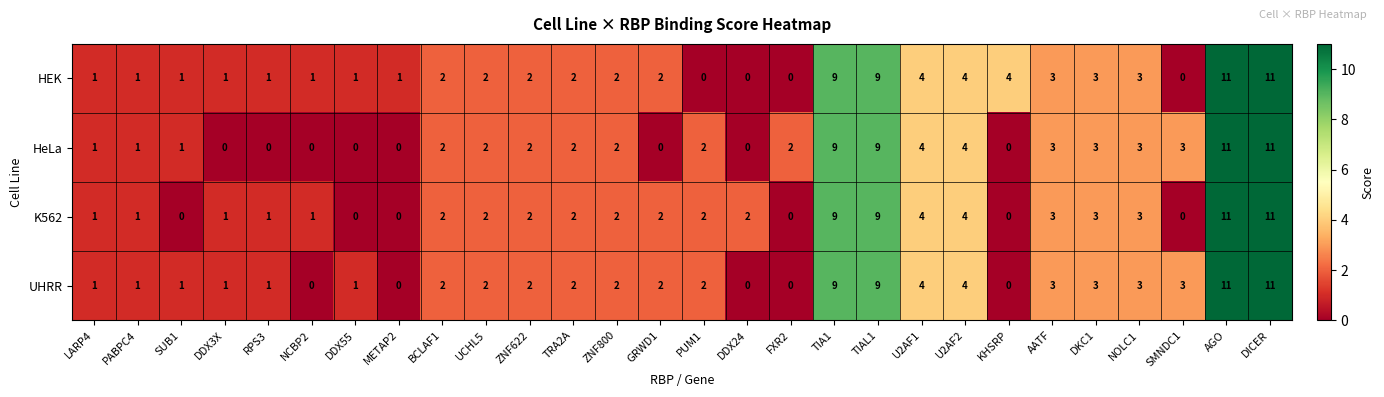

Which series has the largest total across all categories?

HEK